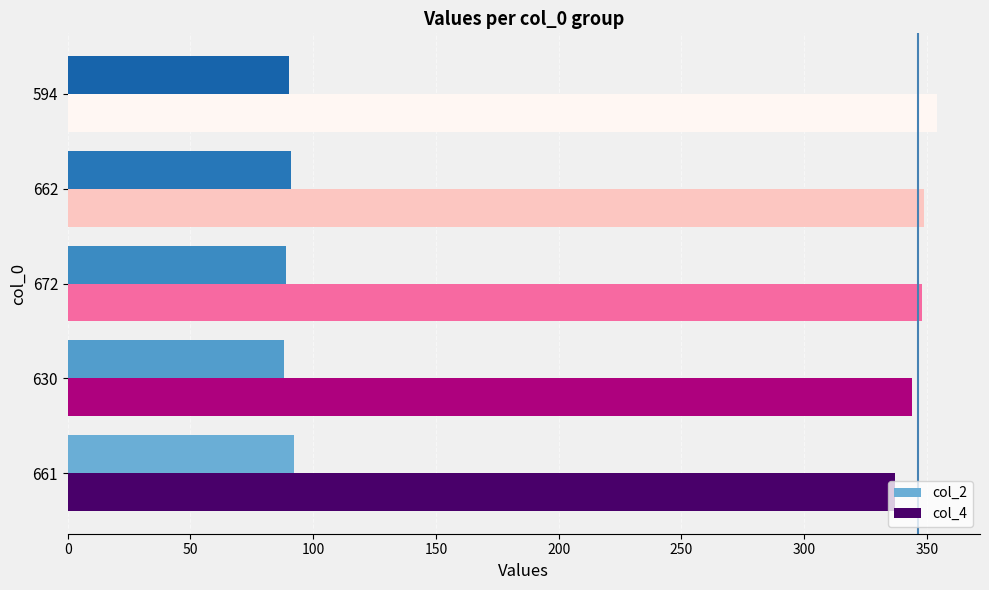

List the series in order of their peak value, highest first.

col_4, col_2